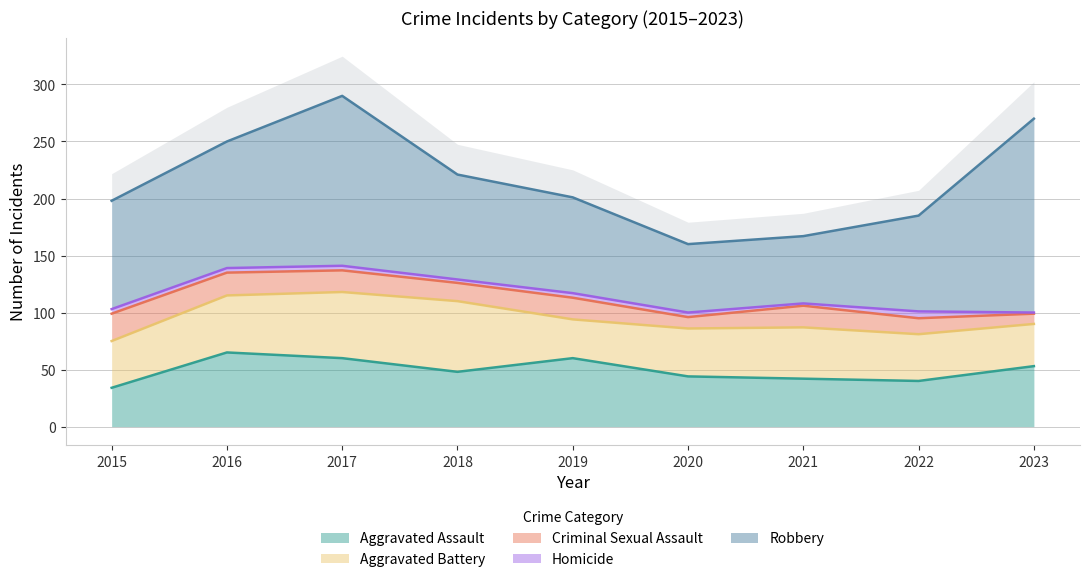

Rank the series at 2017 from lowest to highest value.

Homicide, Criminal Sexual Assault, Aggravated Battery, Aggravated Assault, Robbery